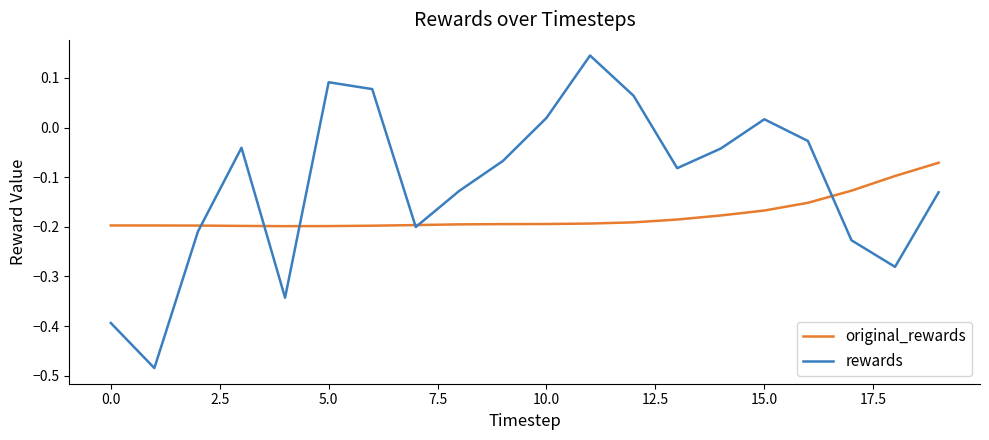

Rank the series by their maximum value, from lowest to highest.

original_rewards, rewards